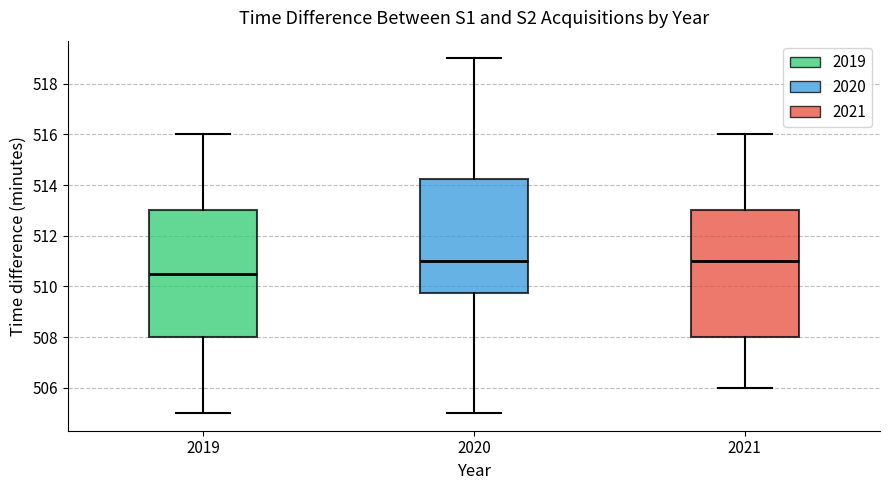

Reading left to right, transcribe this box plot: for each box, give where its median line is, the range the box spans, and where its two whiskers end, as read against the y-axis. The values are not printed on the chart, so give them approximately, as read against the axis.

2019: median 510.6, box 508.0 to 513.0, whiskers 505.0 to 516.0
2020: median 511.0, box 509.8 to 514.2, whiskers 505.0 to 519.0
2021: median 511.0, box 508.0 to 513.0, whiskers 506.0 to 516.0